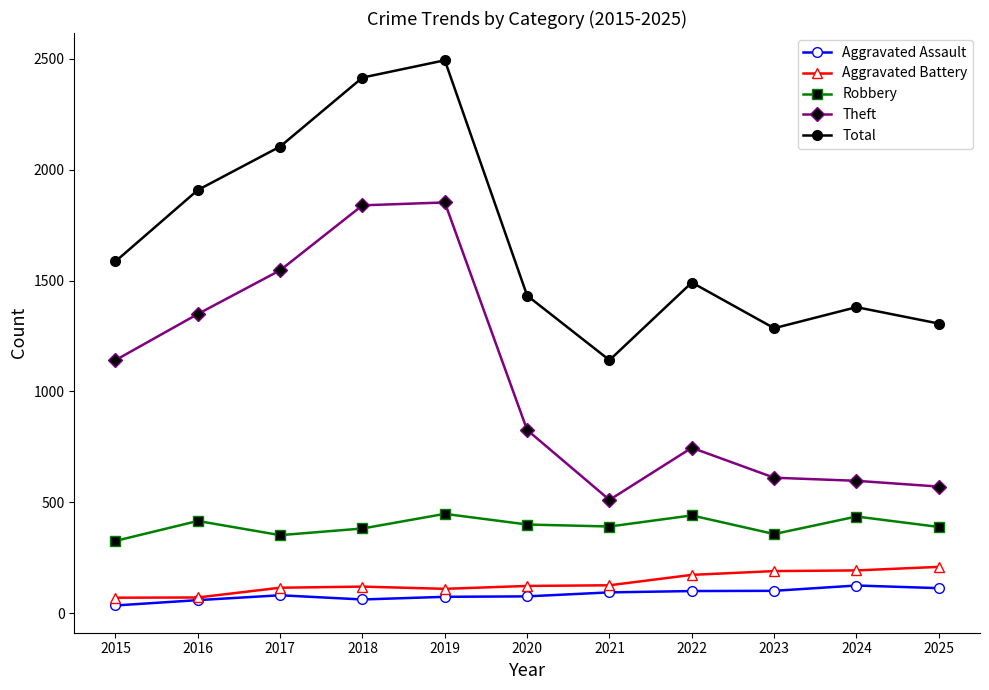

What are all the series names shown in the legend?

Aggravated Assault, Aggravated Battery, Robbery, Theft, Total